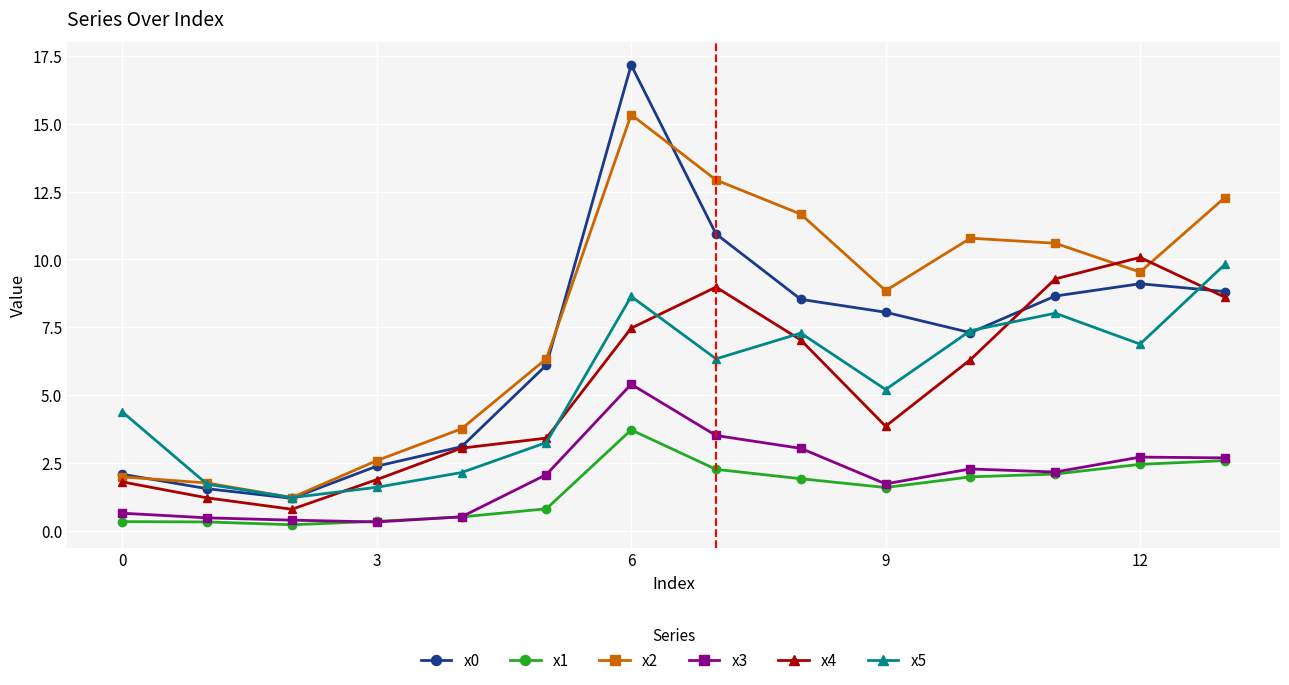

At how many categories does at least one series exceed 1?

14